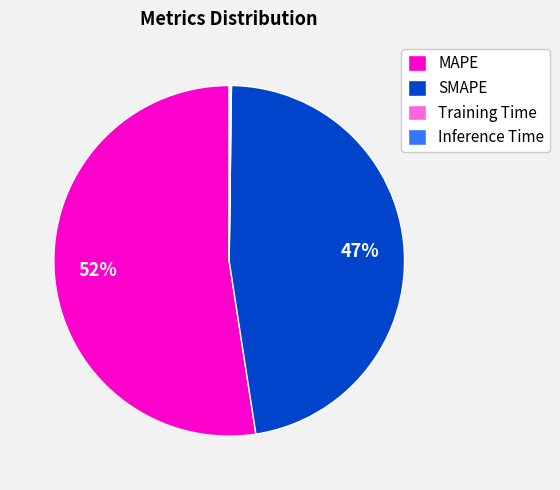

Approximately how many times larger is the value at SMAPE compared to MAPE?

0.9